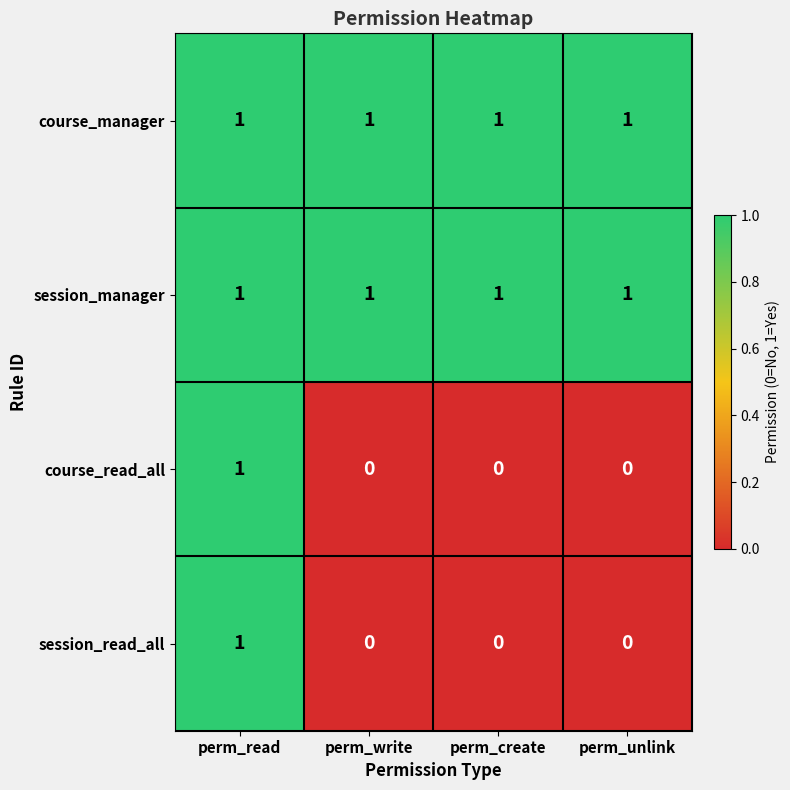

True or false: session_read_all has a value of -1 at perm_write.

False